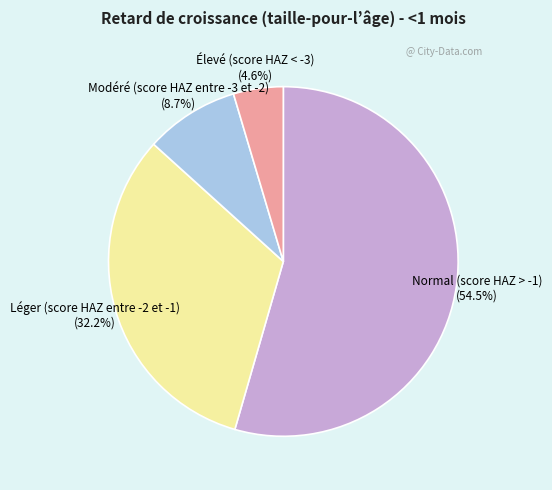

Is there any slice that represents more than half of the pie?

Yes